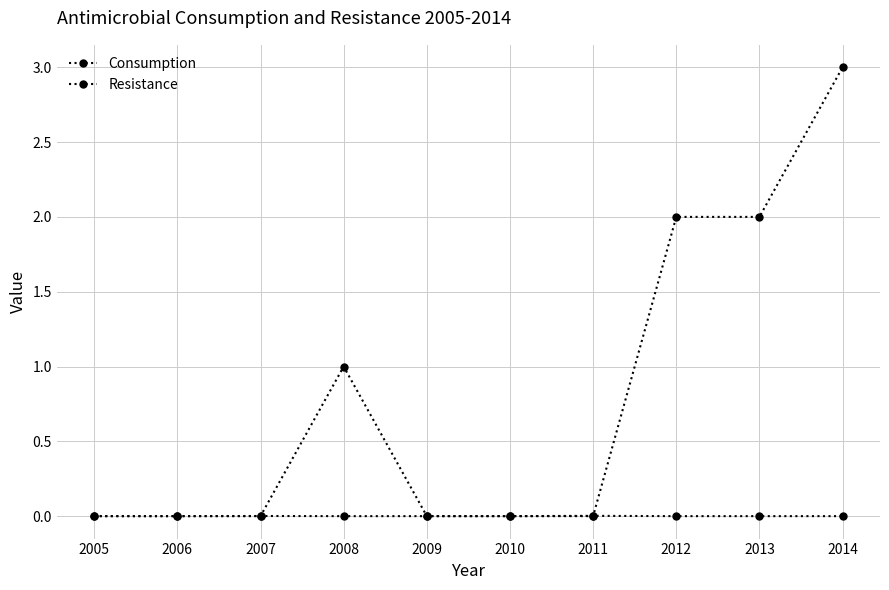

How many lines are shown in the chart?

2